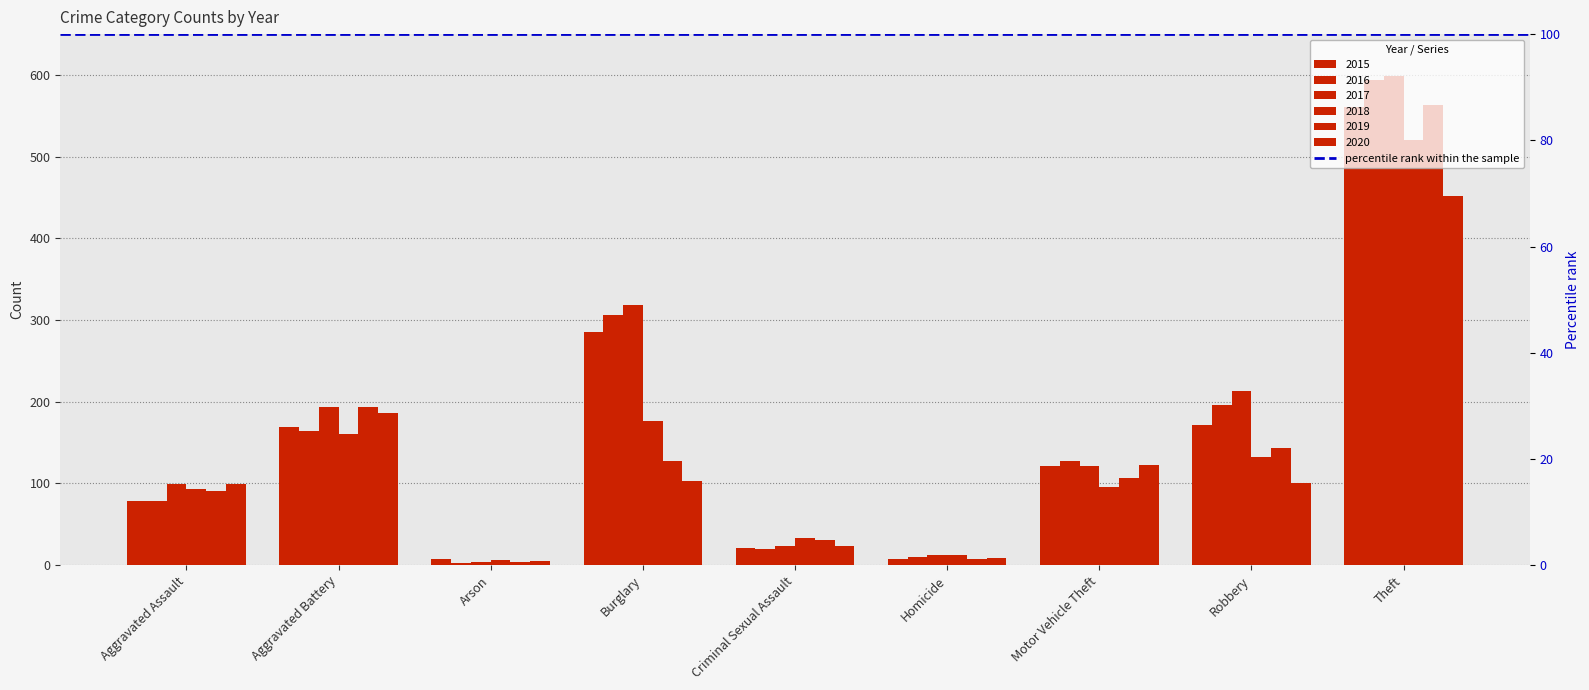

Between Robbery and Aggravated Battery, which is larger?

Robbery